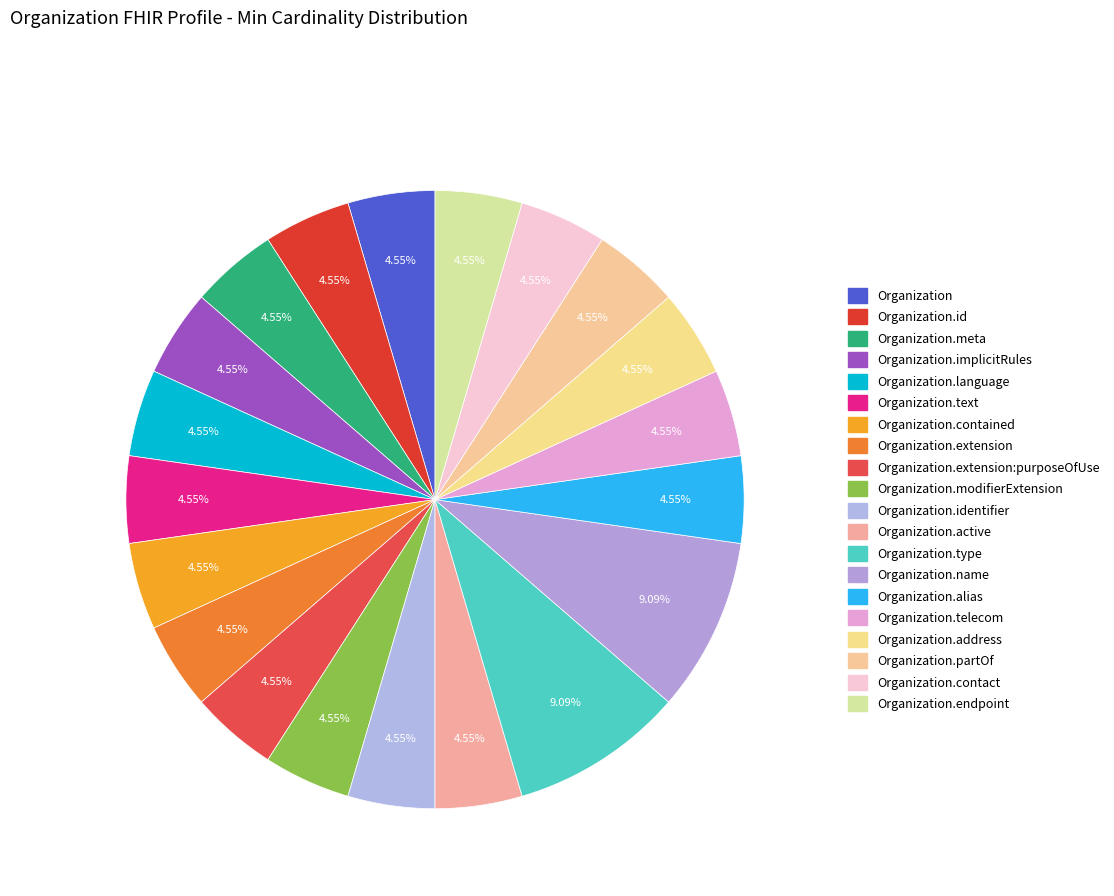

How many segments does this pie chart have?

20